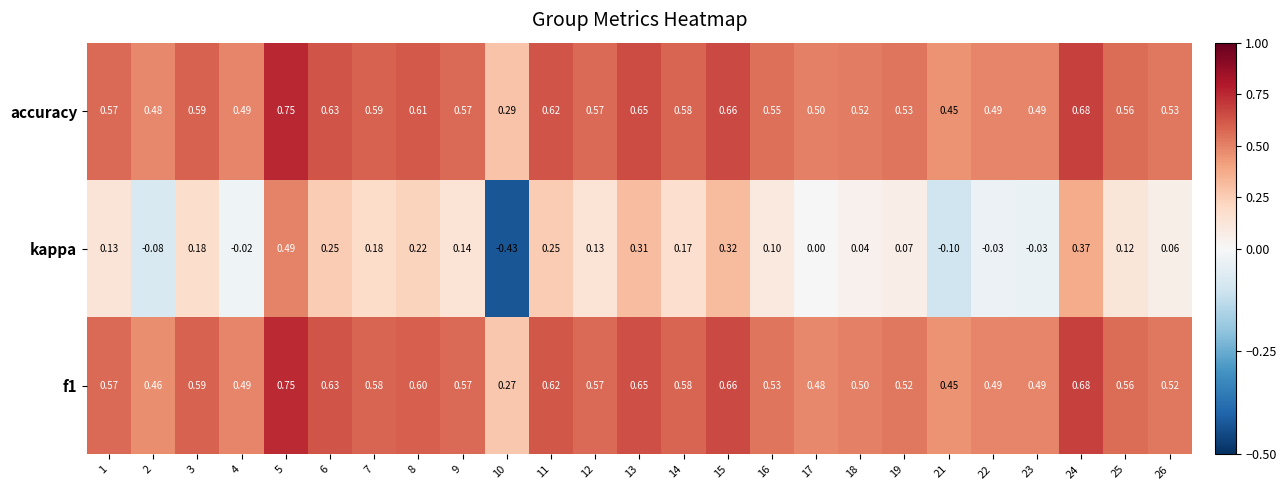

Is the value of kappa at 4 greater than the value of f1 at 4?

No